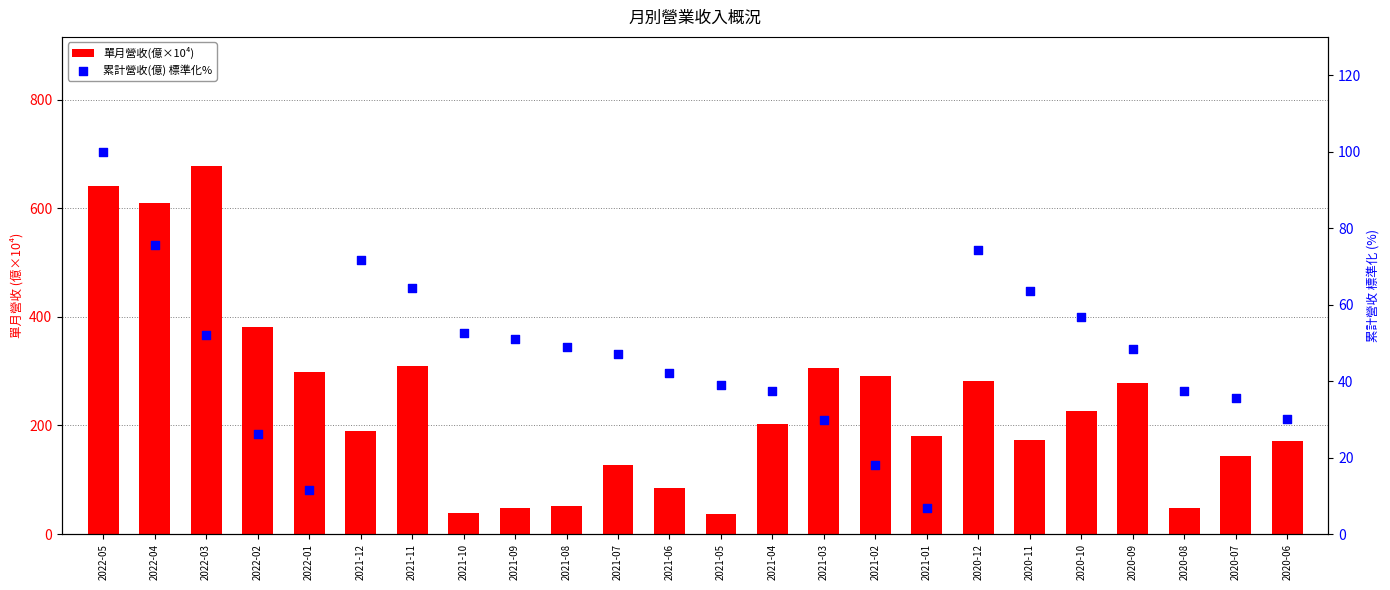

Which series has the largest total across all categories?

單月營收(億×10⁴)